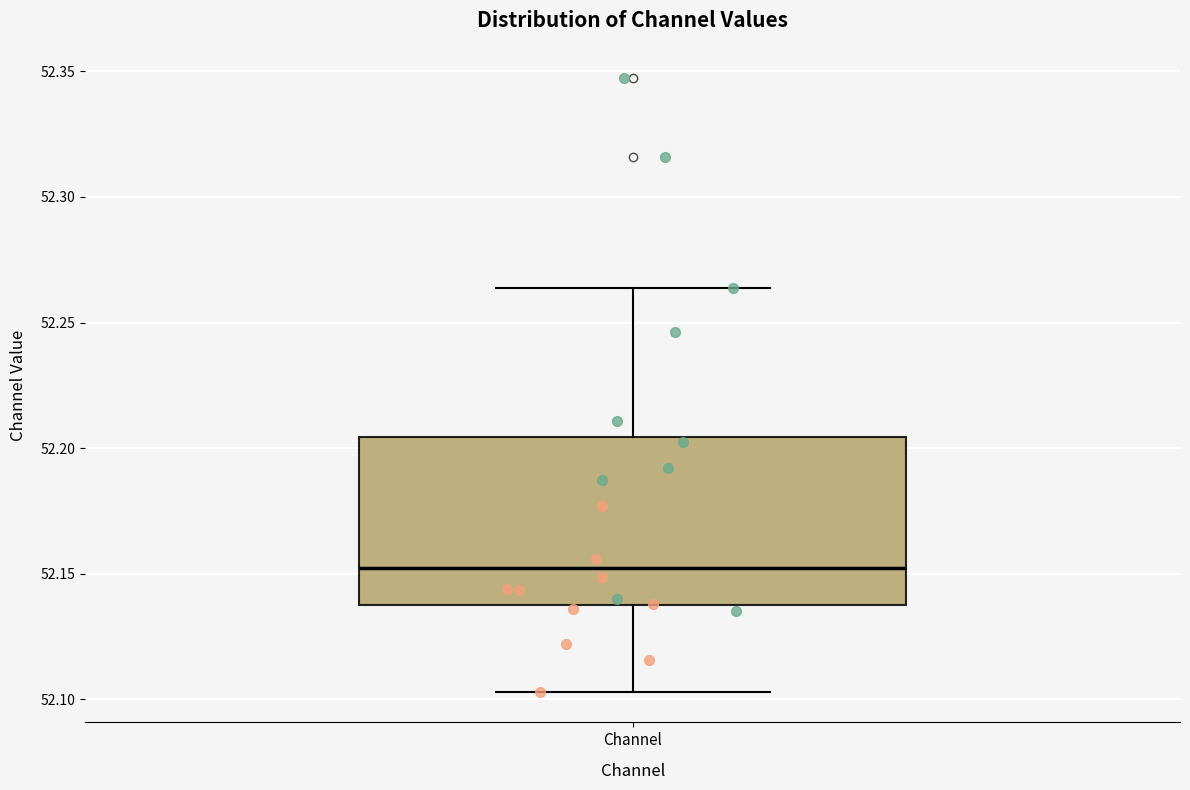

Read this box plot against the y-axis: the position of the median line, the range covered by the box, and the ends of both whiskers. The values are not printed on the chart, so give them approximately, as read against the axis.

median 52.150, box 52.135 to 52.205, whiskers 52.105 to 52.265